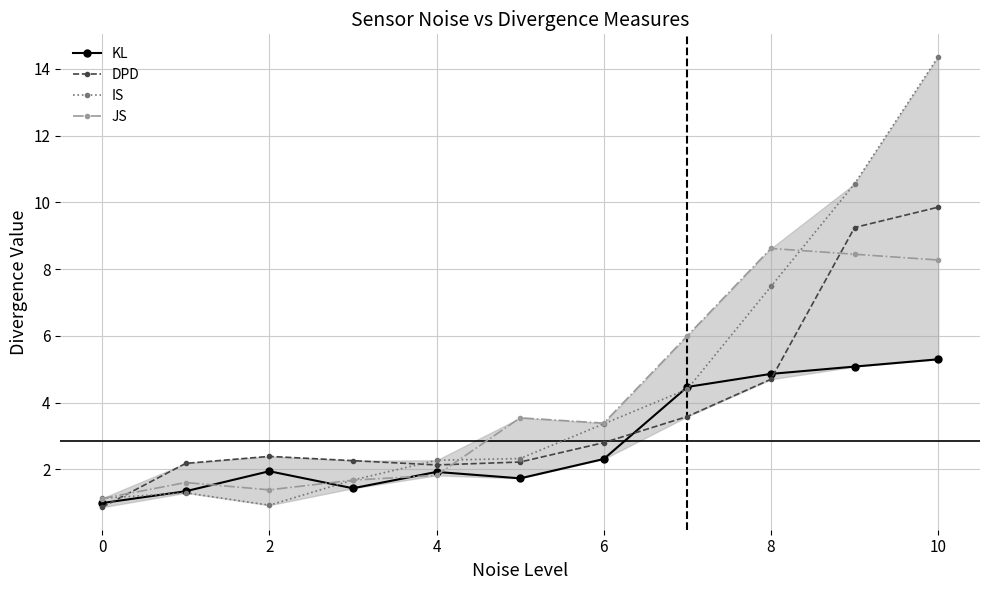

Which series has the widest spread of values?

IS